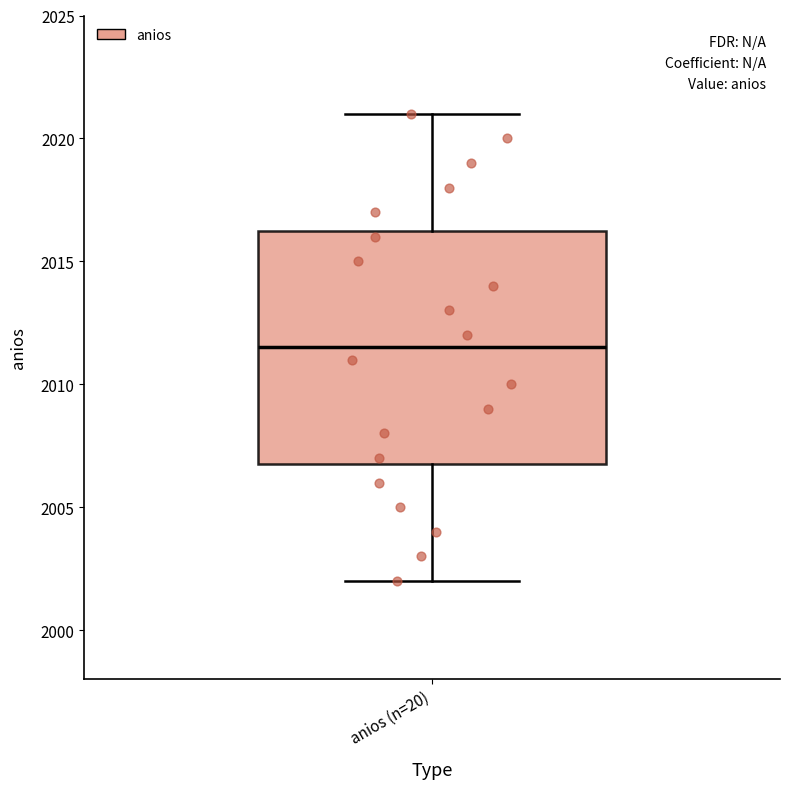

Transcribe this box plot: give where the median line is, the range the box spans, and where the two whiskers end, as read against the y-axis. The values are not printed on the chart, so give them approximately, as read against the axis.

median 2011.5, box 2007.0 to 2016.5, whiskers 2002.0 to 2021.0